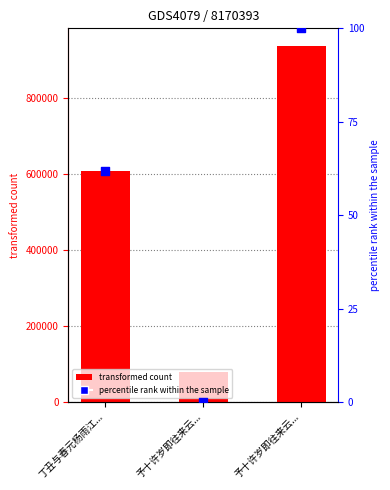

At how many categories does at least one series exceed 610552?

1